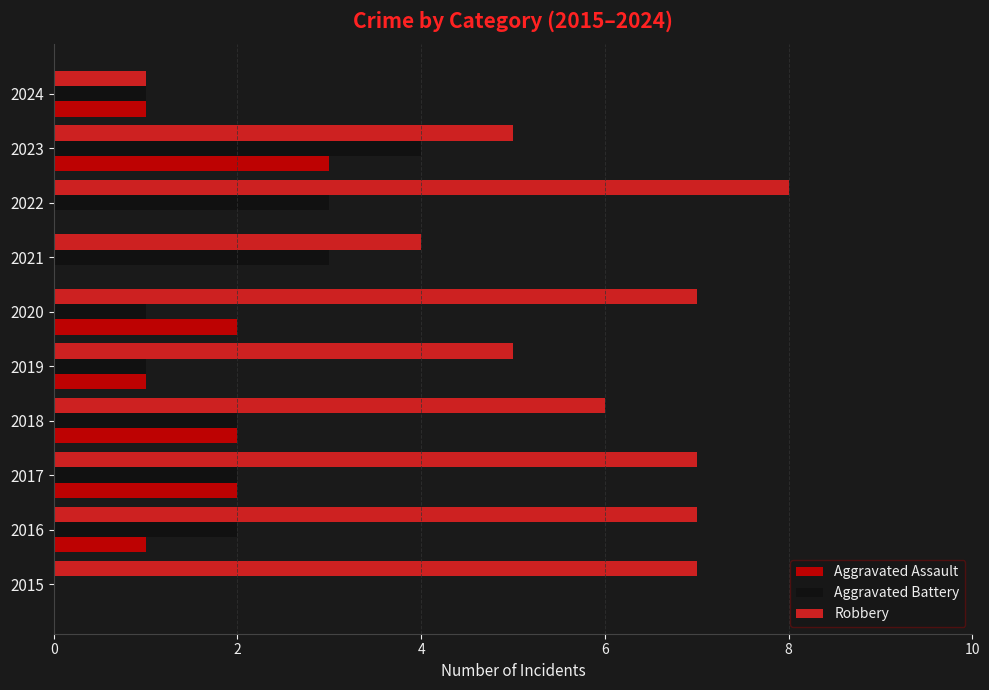

Count the Robbery values in the range 5 to 7.

7